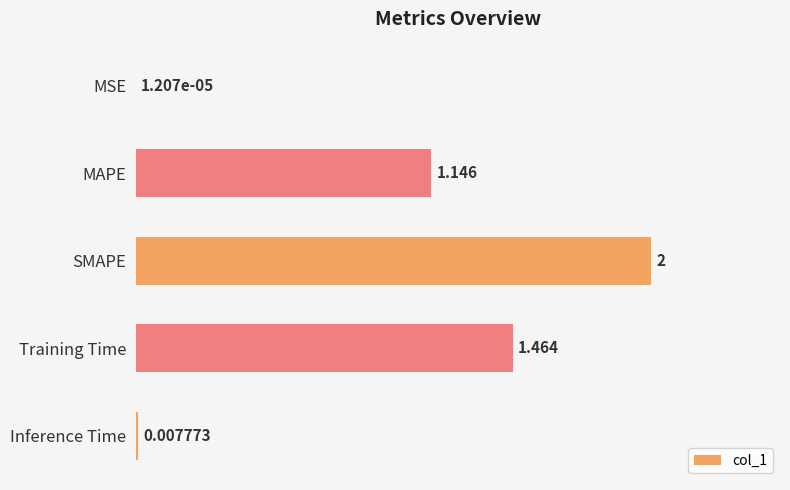

Between SMAPE and Training Time, which is larger?

SMAPE